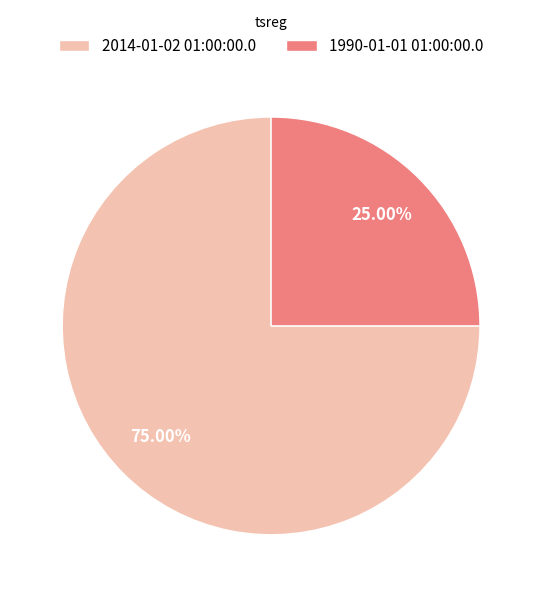

What percentage is the 1990-01-01 01:00:00.0 slice, to the nearest percent?

25%